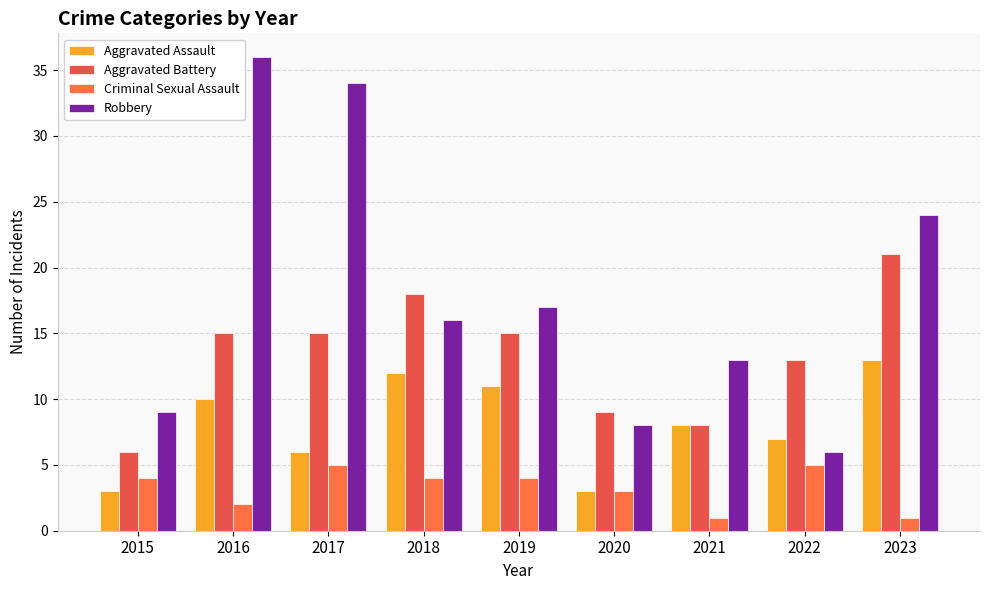

Which has a higher value, 2020 or 2016?

2016